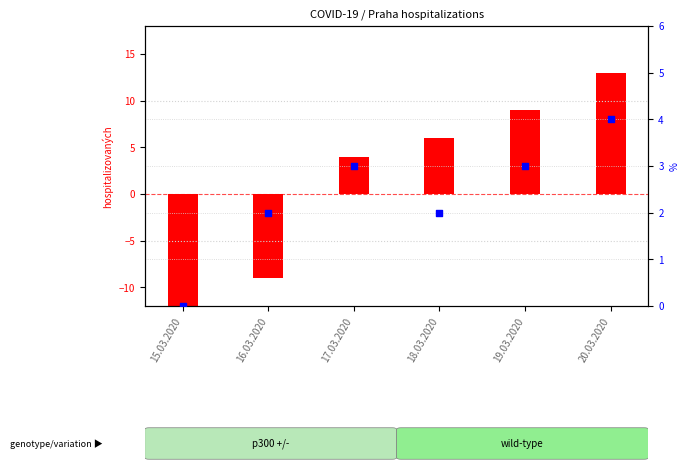

What is the change in value from 18.03.2020 to 19.03.2020?

+1